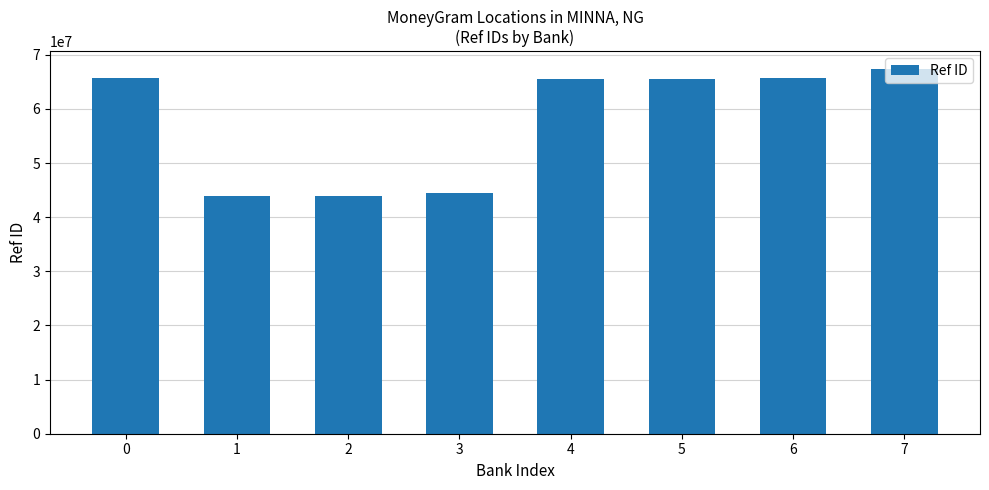

What is the minimum value shown in the chart?

43950162